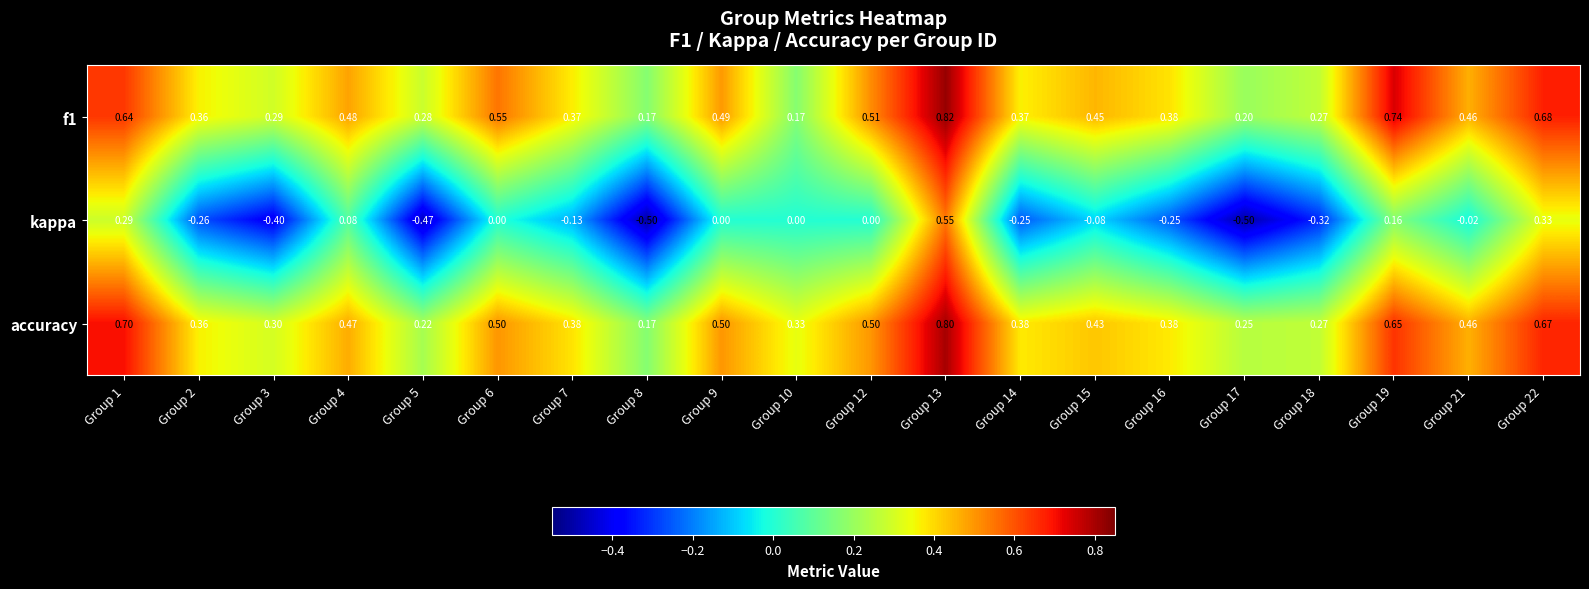

Which series has the largest range (max minus min)?

kappa